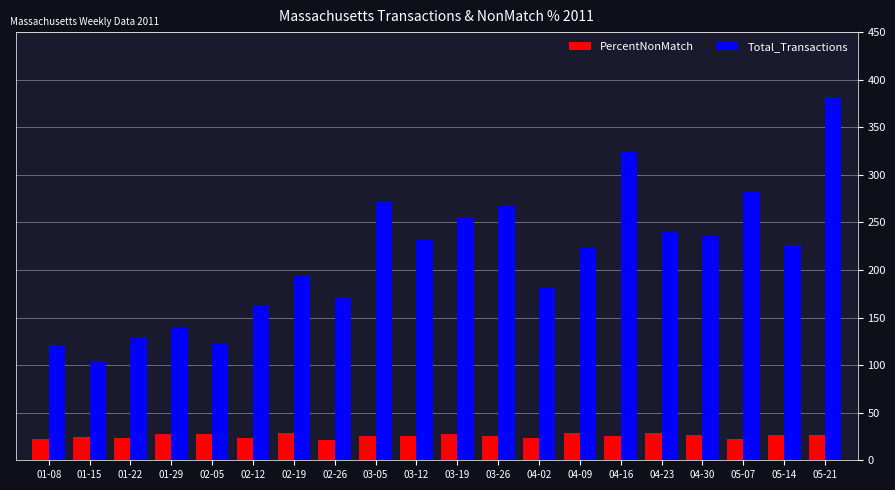

Which series has the largest range (max minus min)?

Total_Transactions